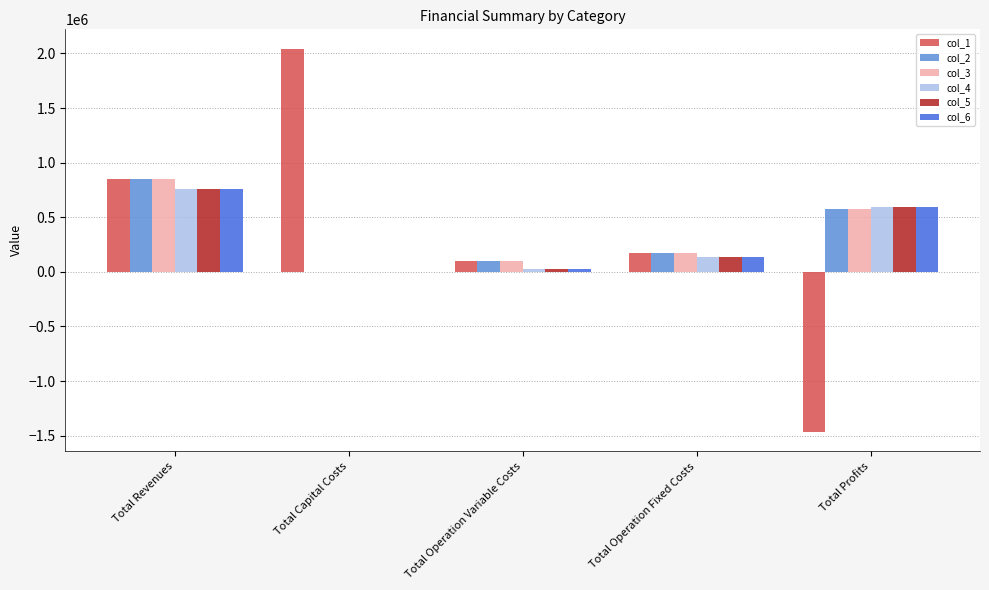

Is the value of col_5 at Total Profits greater than the value of col_2 at Total Operation Fixed Costs?

Yes